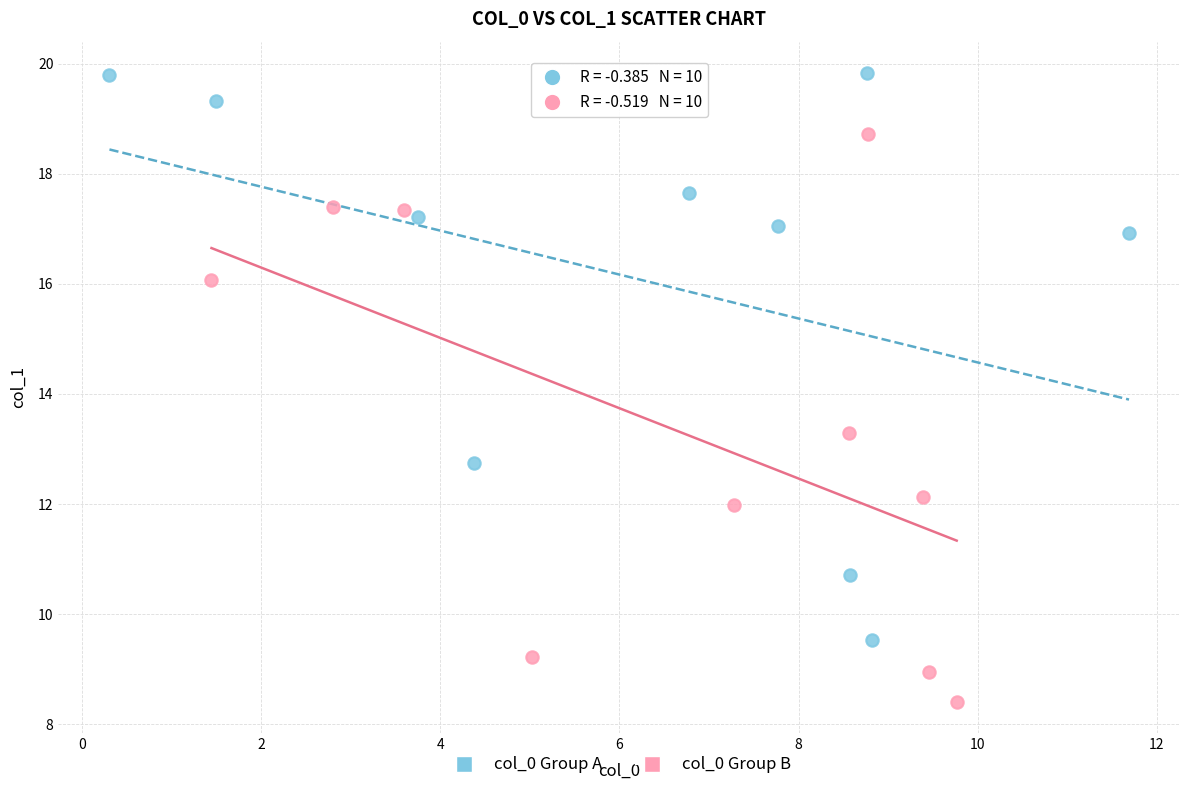

Which series contains the highest Y value?

col_0 Group A